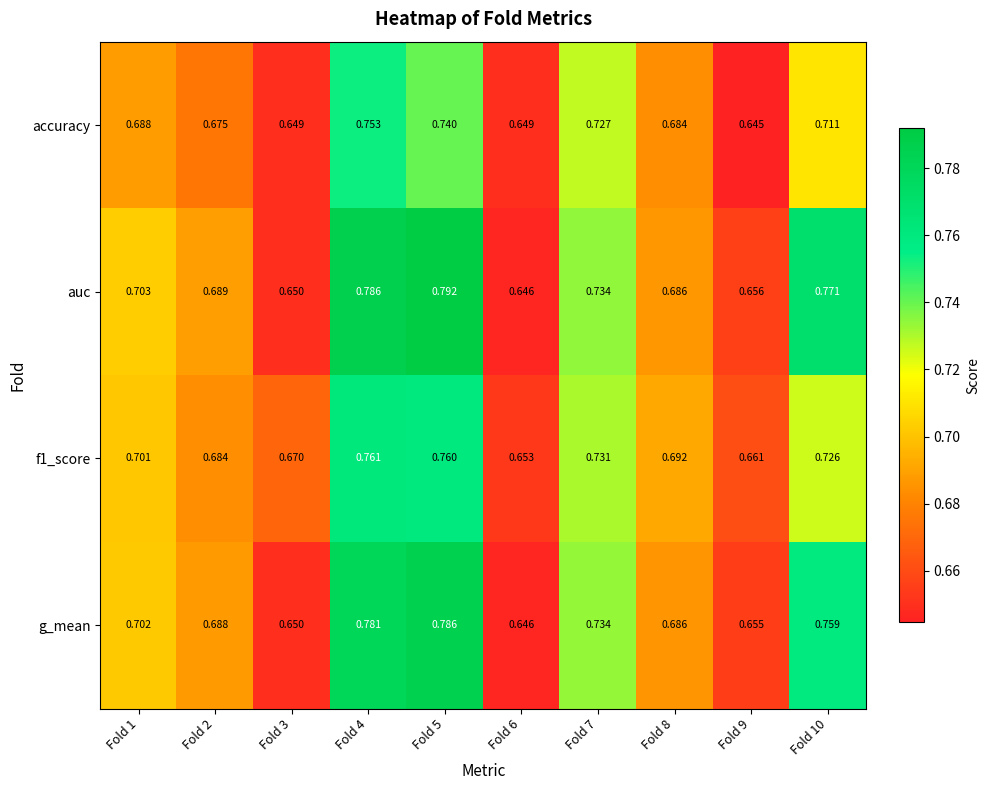

How many series are shown in this chart?

4